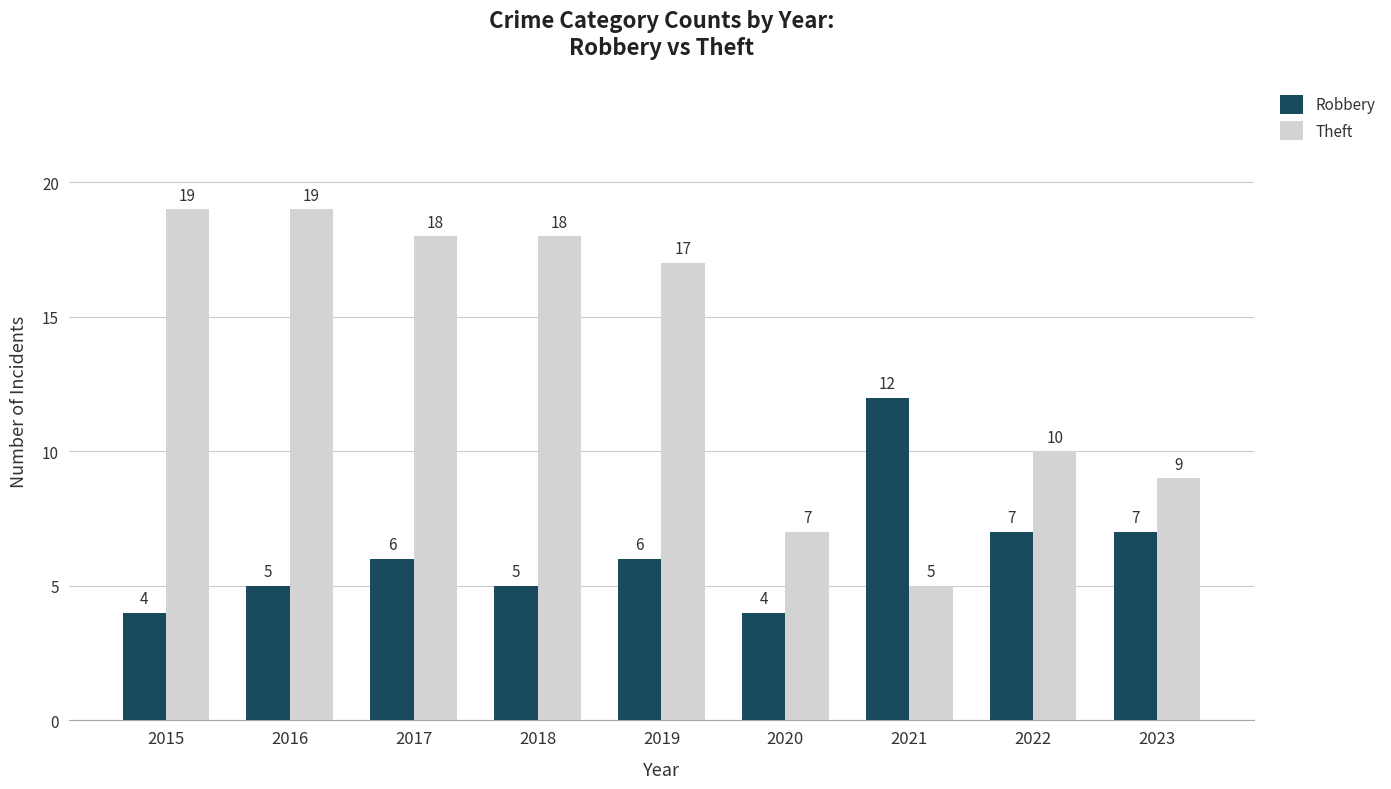

What is the minimum value shown in the chart?

4